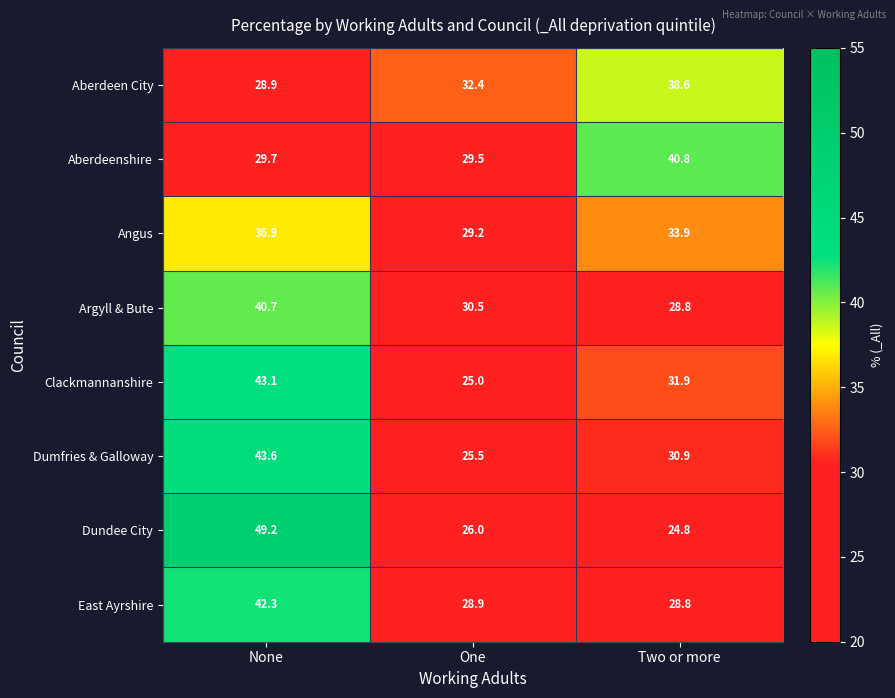

Which label corresponds to the smallest value in the chart?

Two or more